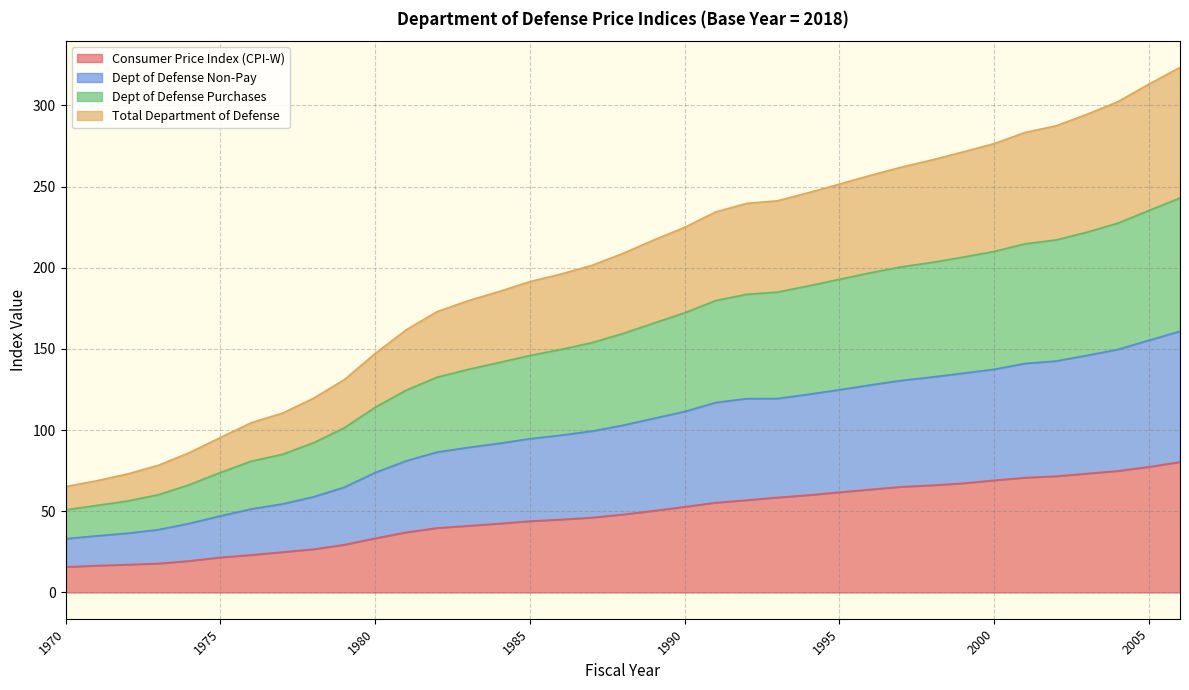

What is the difference between the maximum and minimum values in the Total Department of Defense series?

127.8